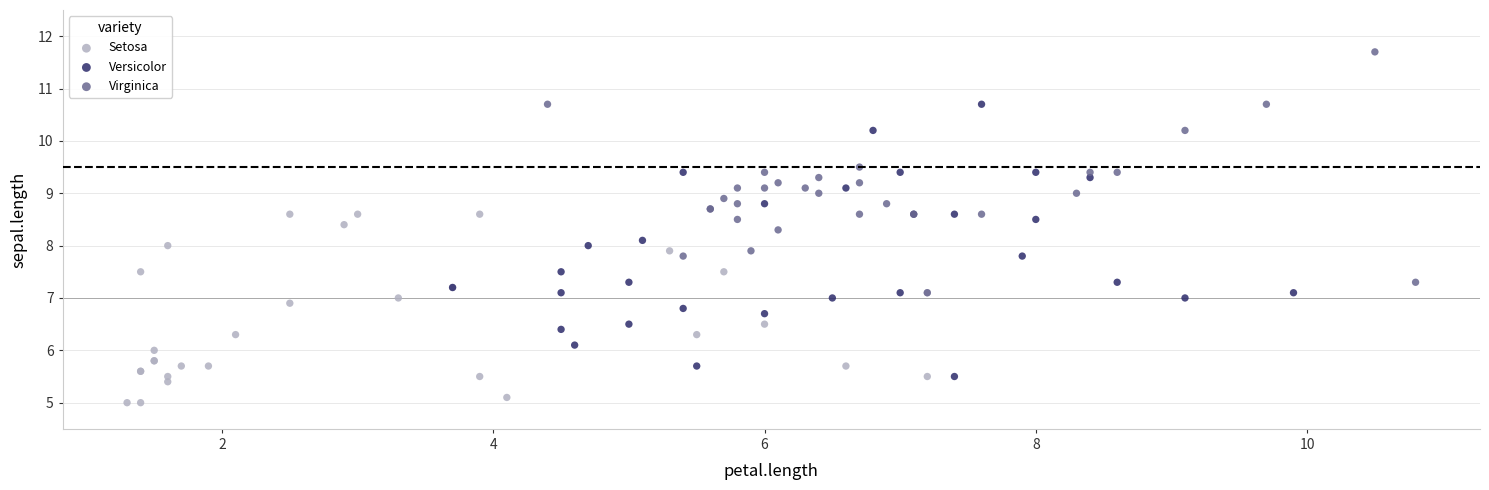

Which series contains the highest Y value?

Virginica